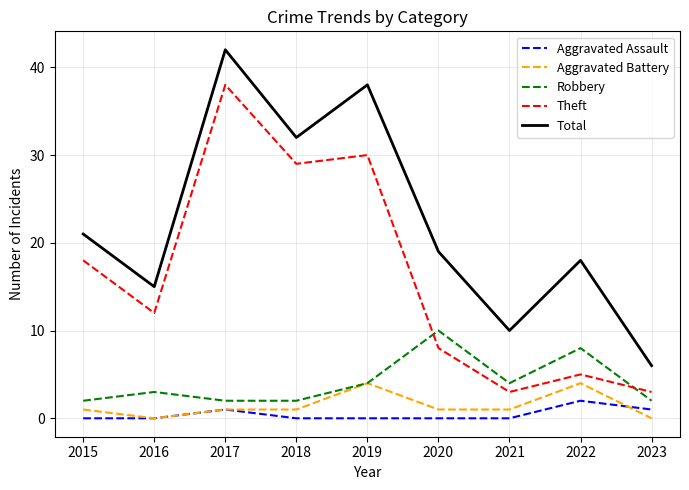

What are all the series names shown in the legend?

Aggravated Assault, Aggravated Battery, Robbery, Theft, Total